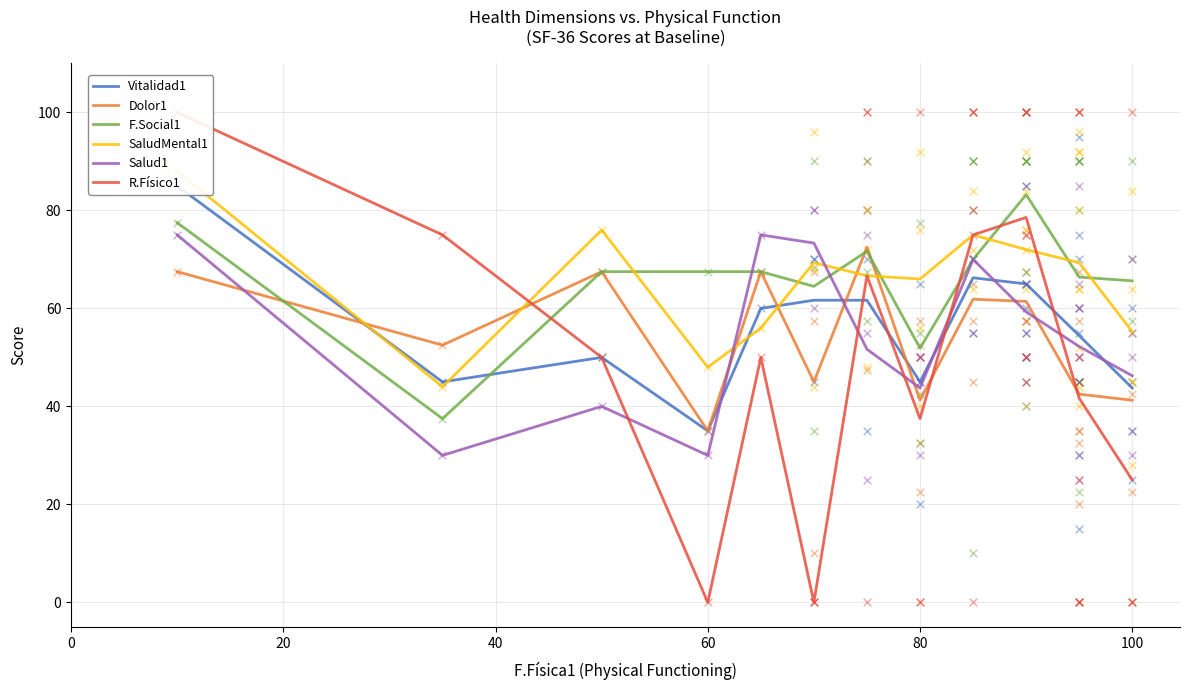

What is the minimum value for F.Social1?

37.5